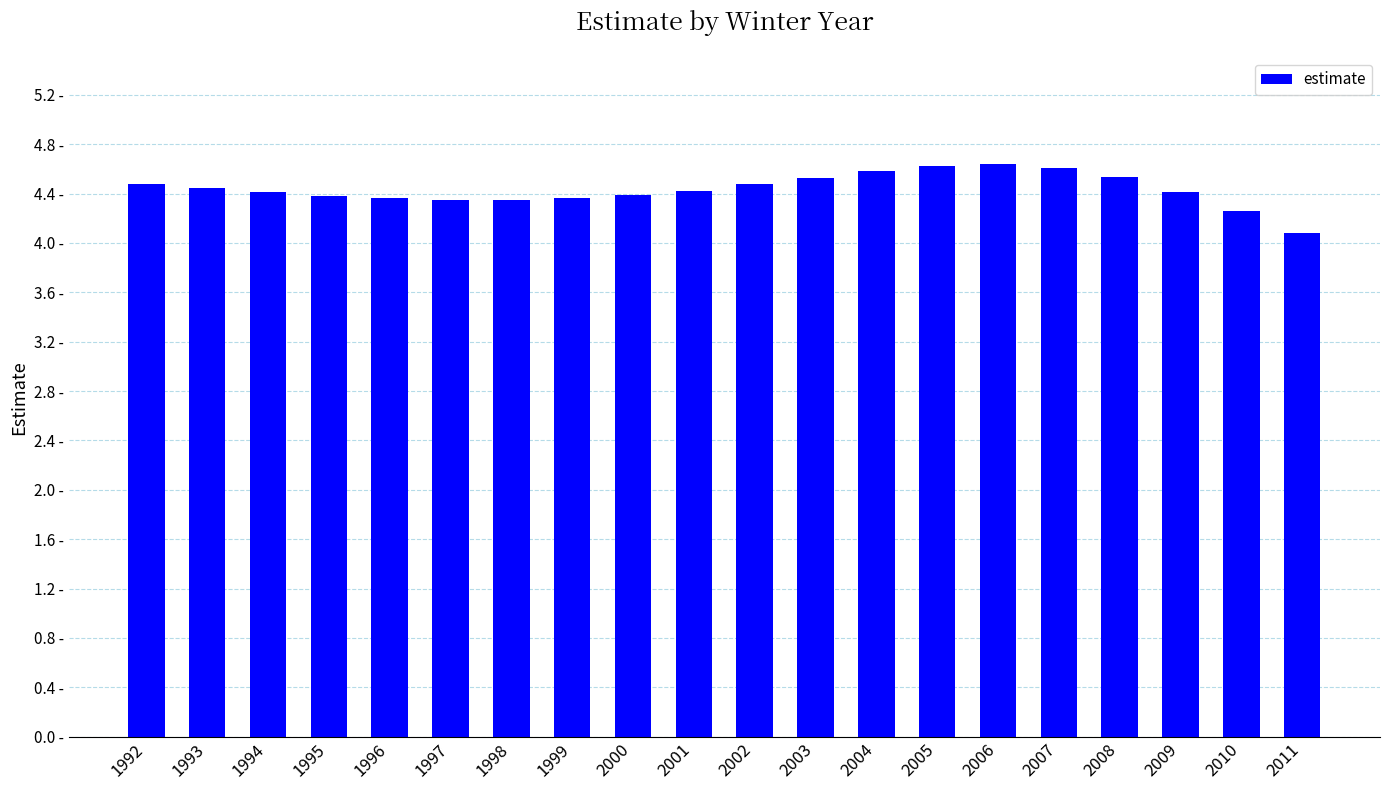

At which category does the chart reach its minimum across all series?

2011